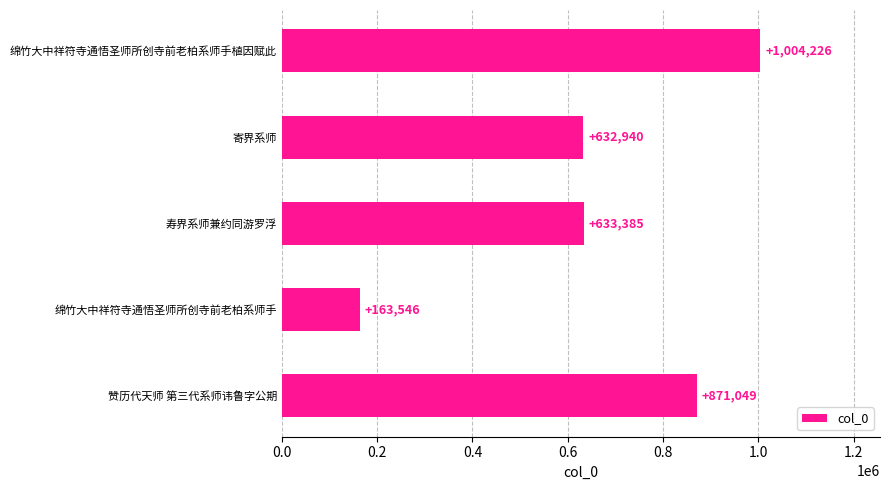

At which category does the chart reach its minimum across all series?

绵竹大中祥符寺通悟圣师所创寺前老柏系师手